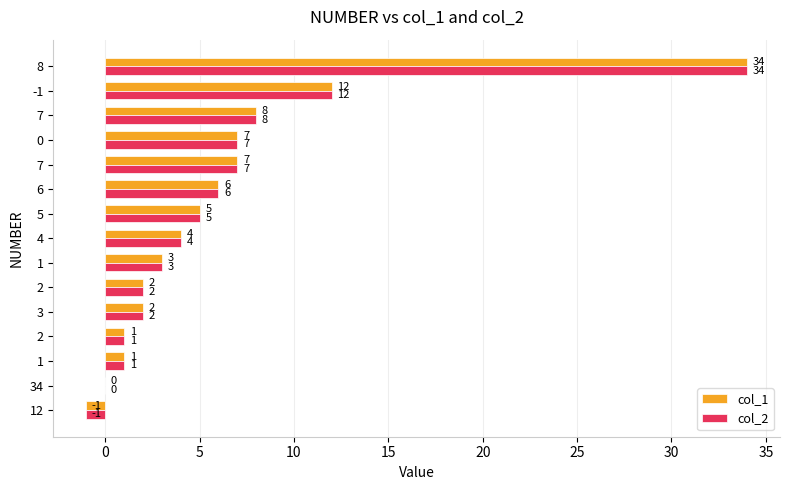

How many data points does each series have?

15